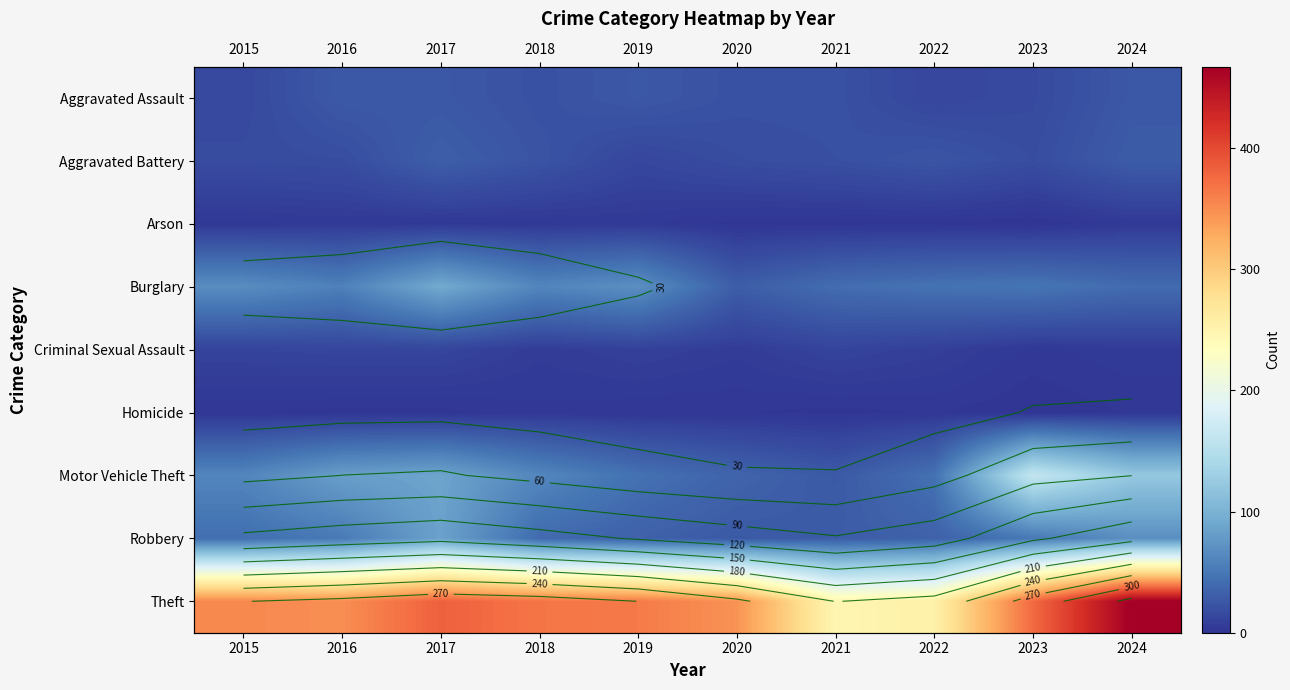

The Aggravated Battery series shows 9 at 2021. True or false?

False